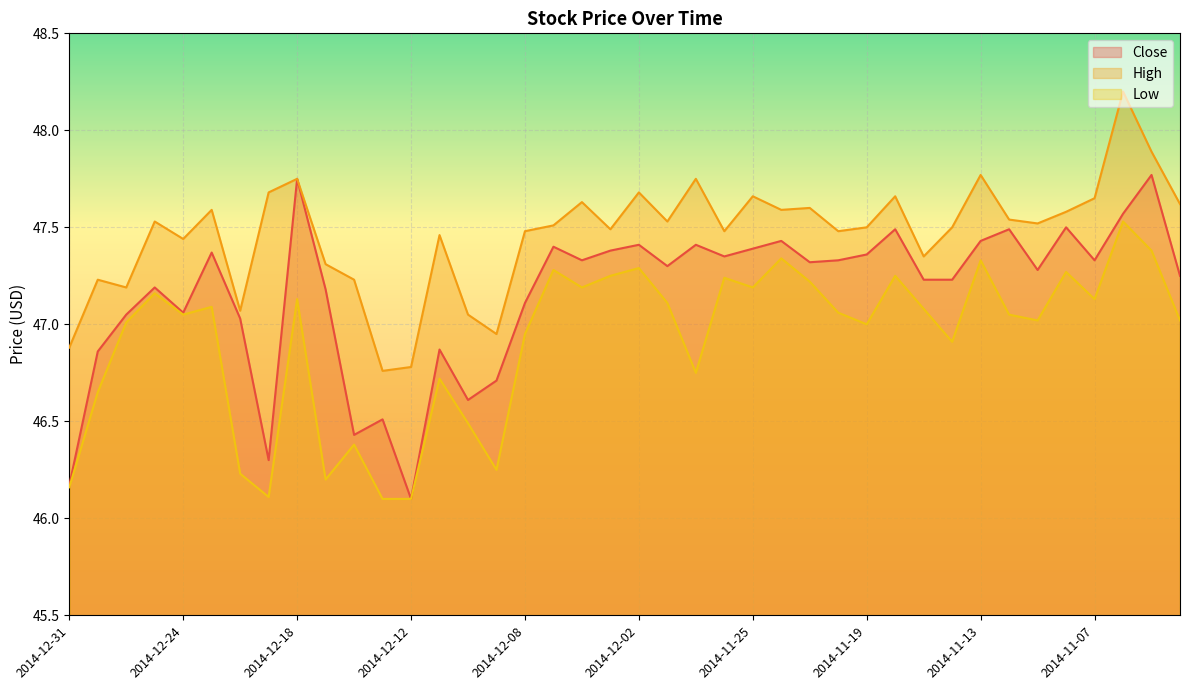

List the labels in order of Low value, largest first.

2014-11-06, 2014-11-05, 2014-11-24, 2014-11-13, 2014-12-02, 2014-12-05, 2014-11-10, 2014-12-03, 2014-11-18, 2014-11-26, 2014-11-21, 2014-12-04, 2014-11-25, 2014-12-26, 2014-12-18, 2014-11-07, 2014-12-01, 2014-12-23, 2014-11-17, 2014-11-20, 2014-12-24, 2014-11-12, 2014-11-11, 2014-11-04, 2014-12-29, 2014-11-19, 2014-12-08, 2014-11-14, 2014-11-28, 2014-12-11, 2014-12-30, 2014-12-10, 2014-12-16, 2014-12-09, 2014-12-22, 2014-12-17, 2014-12-31, 2014-12-19, 2014-12-15, 2014-12-12